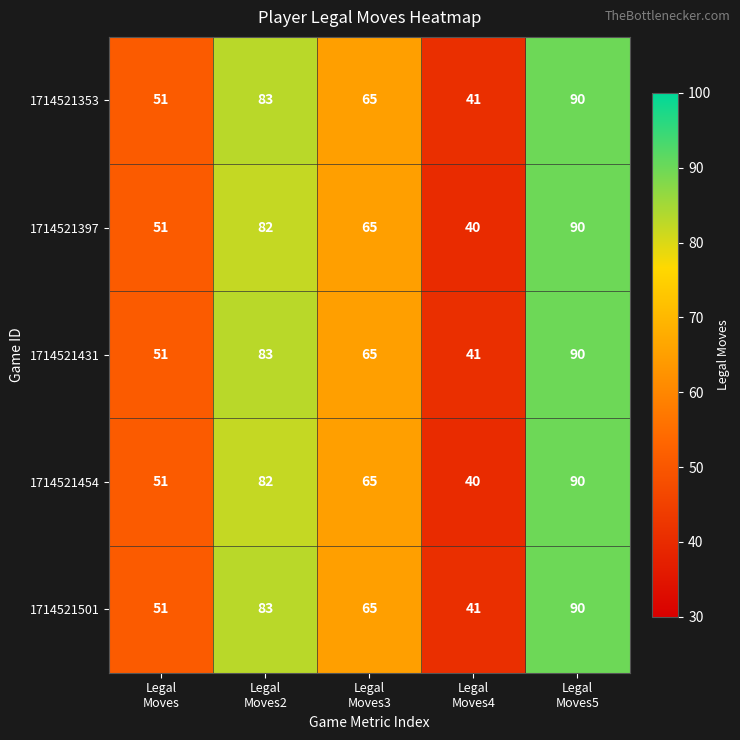

At how many categories does at least one series exceed 47?

4